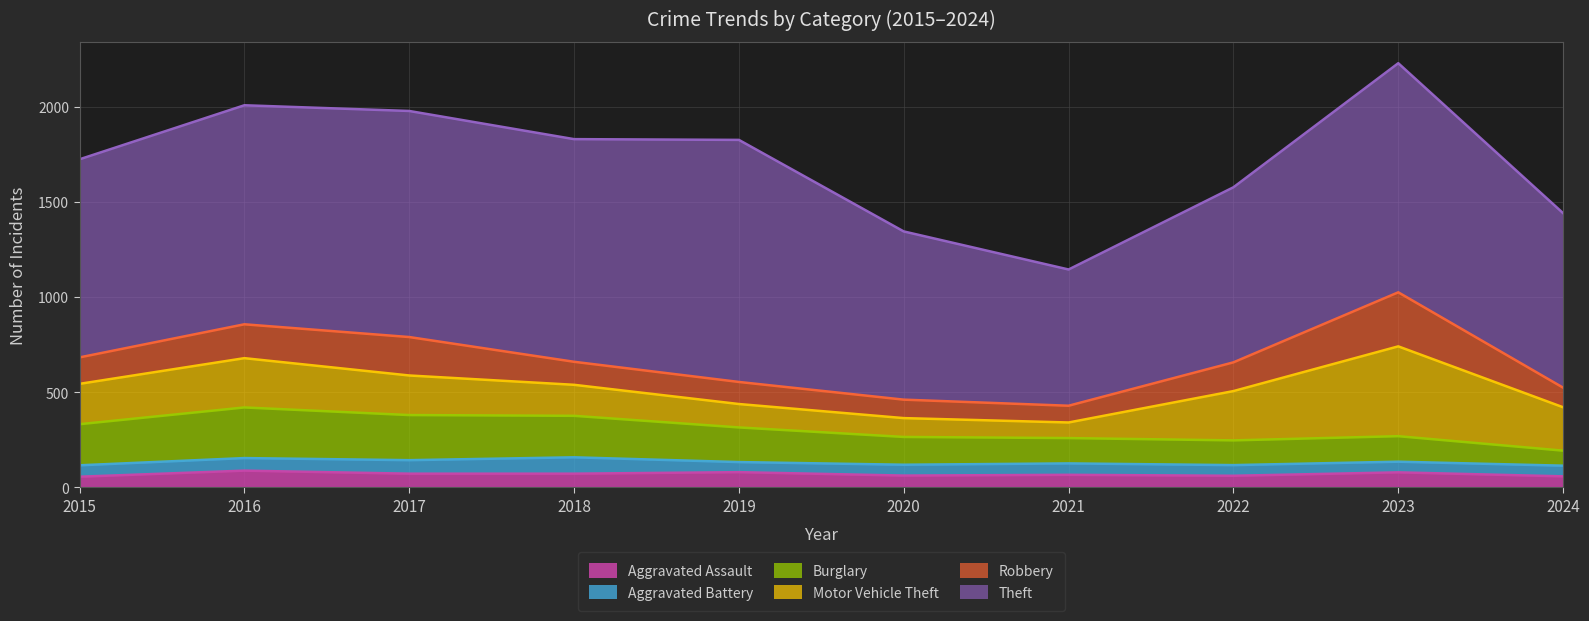

The Burglary series shows 237 at 2023. True or false?

False